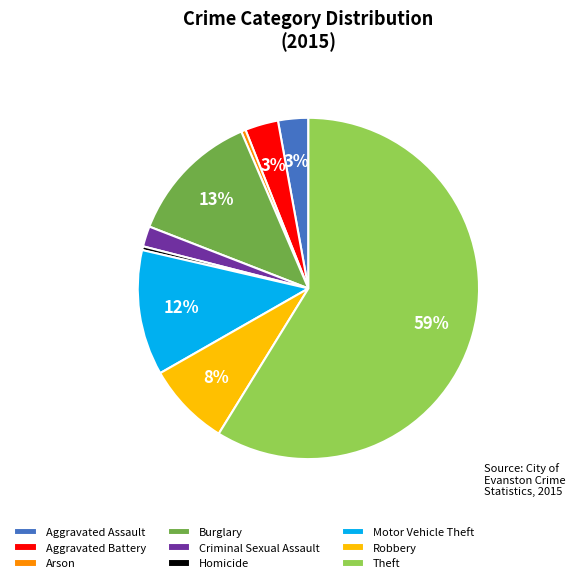

What percentage is the Aggravated Battery slice, to the nearest percent?

3%